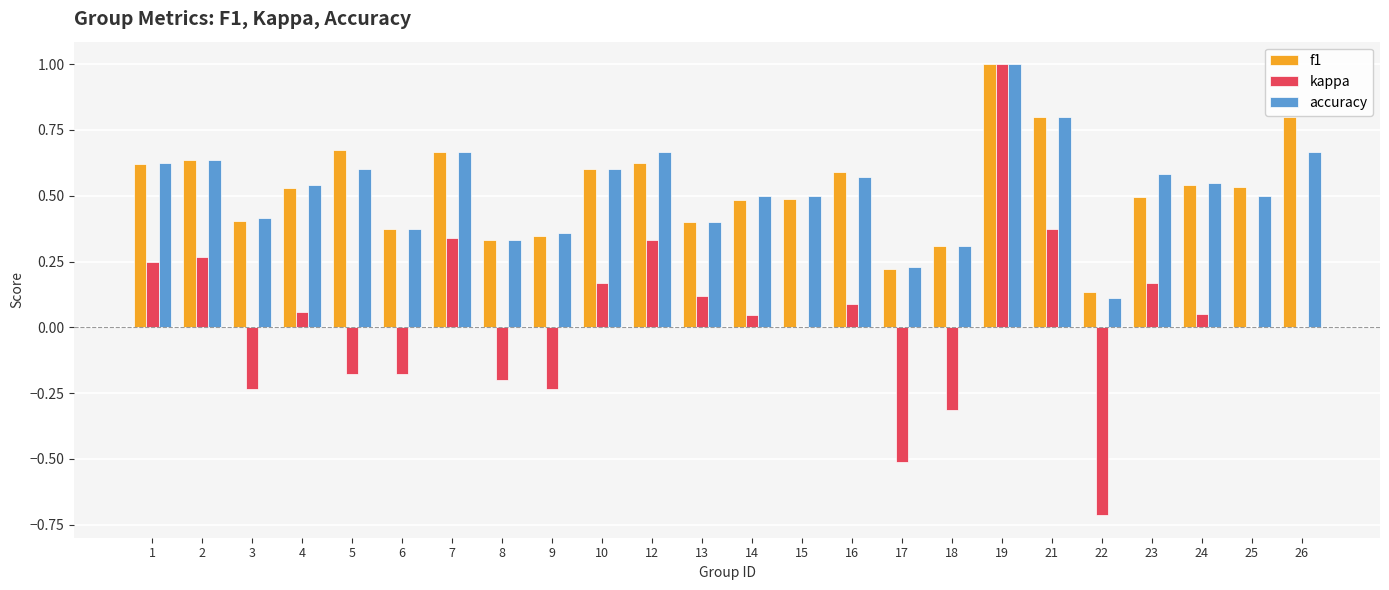

At which category is the sum across all series the highest?

19